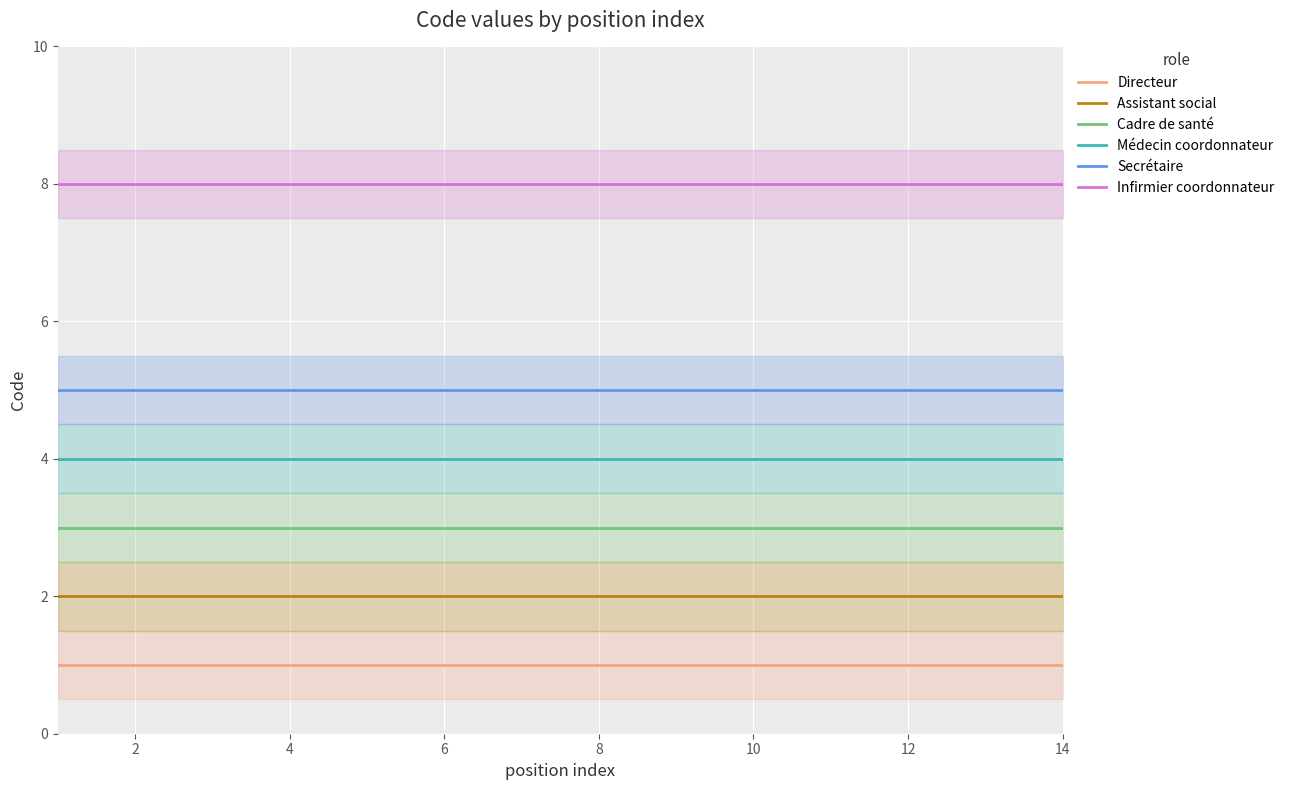

True or false: Directeur and Assistant social intersect in this chart.

False